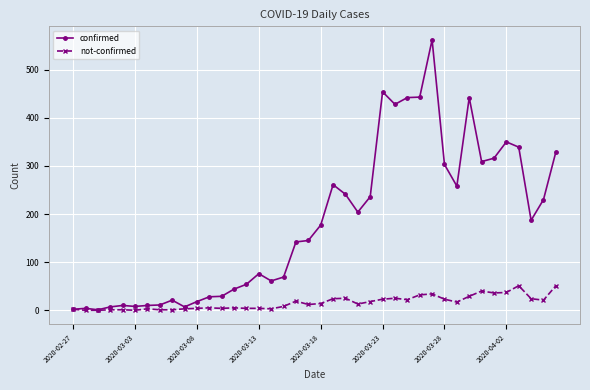

True or false: not-confirmed has more than 2 points higher than both neighbors.

True